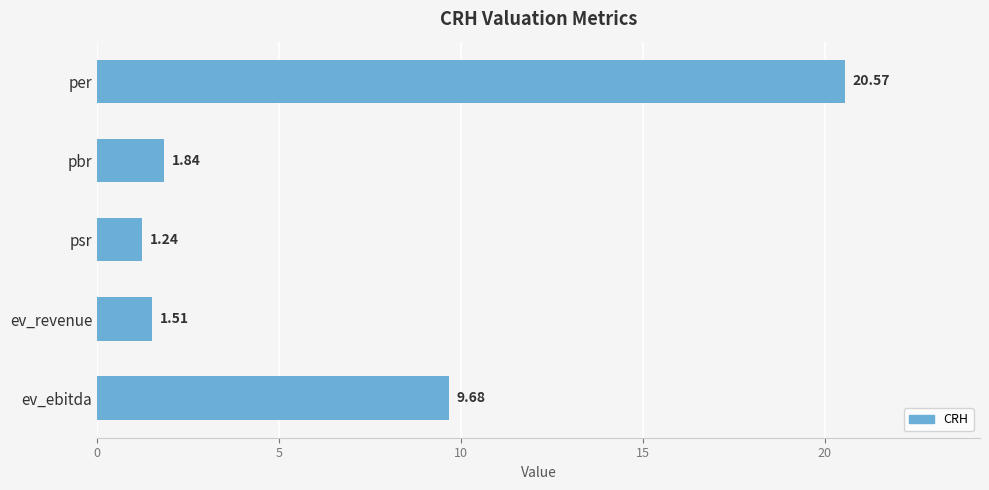

What is the difference between the maximum and second lowest values?

19.1